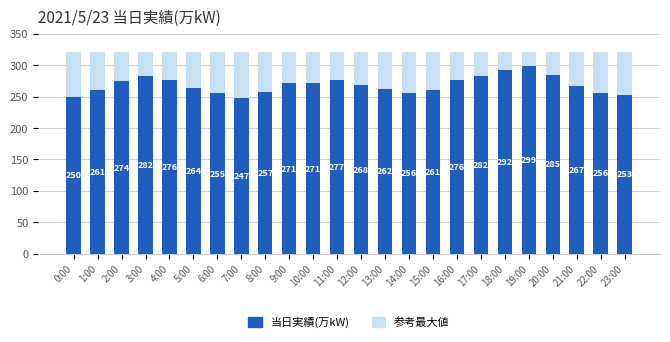

What is the total value across all series at 10:00?

591